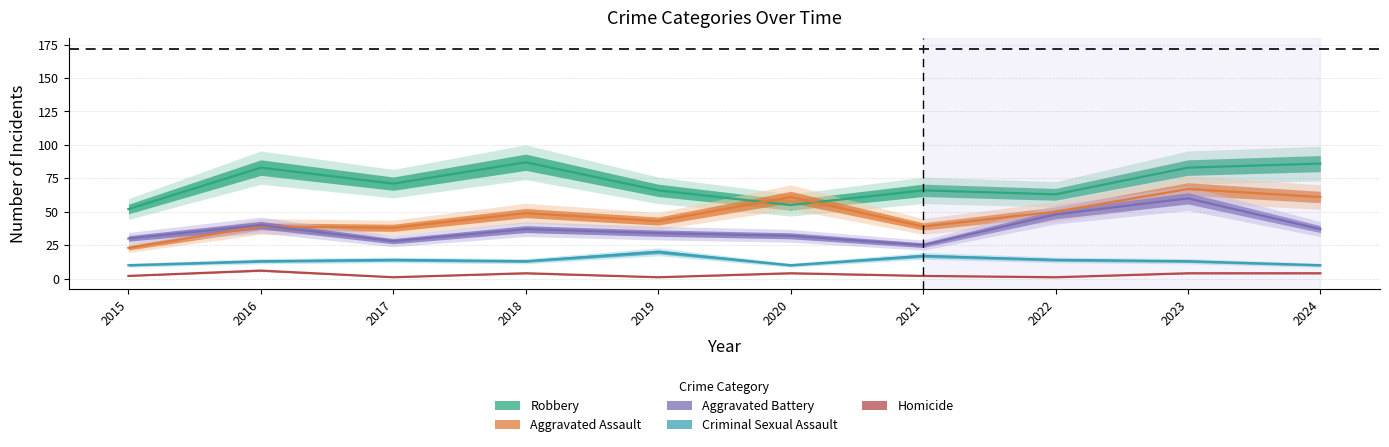

What is the sum of the Aggravated Battery values at 2018 and 2017?

65